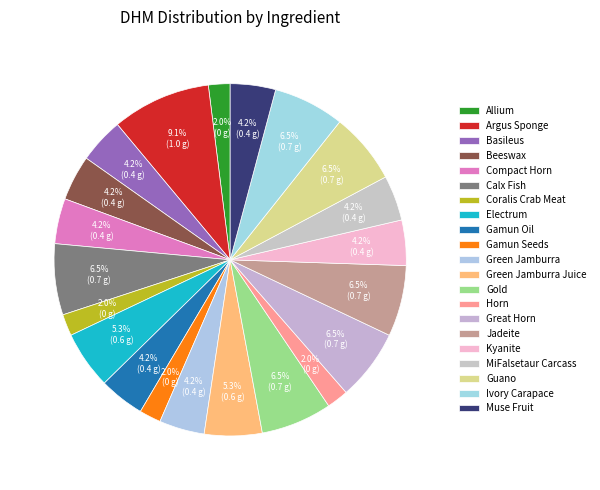

Count the number of slices in the pie.

21